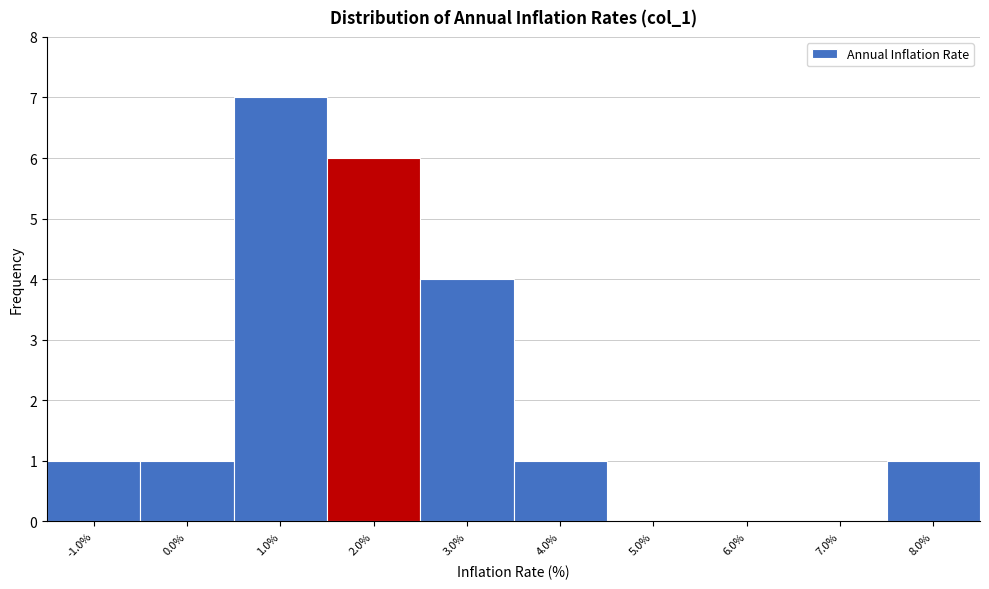

Reading left to right, transcribe all the data shown in this chart.

-1.0%=1	0.0%=1	1.0%=7	2.0%=6	3.0%=4	4.0%=1	5.0%=0	6.0%=0	7.0%=0	8.0%=1